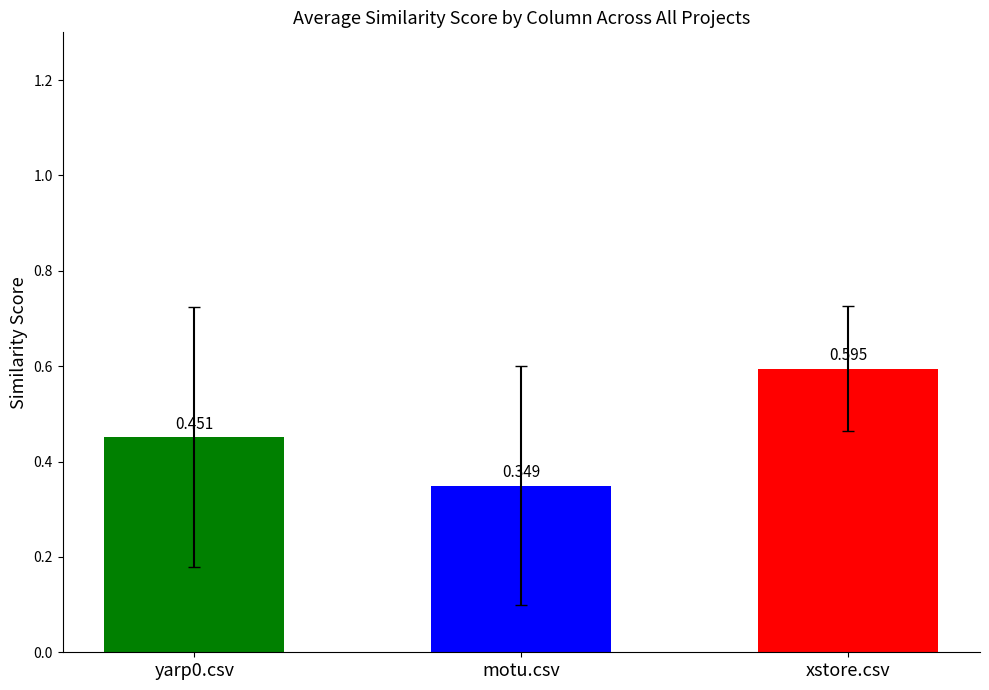

What is the label of the 1st bar from the right?

xstore.csv